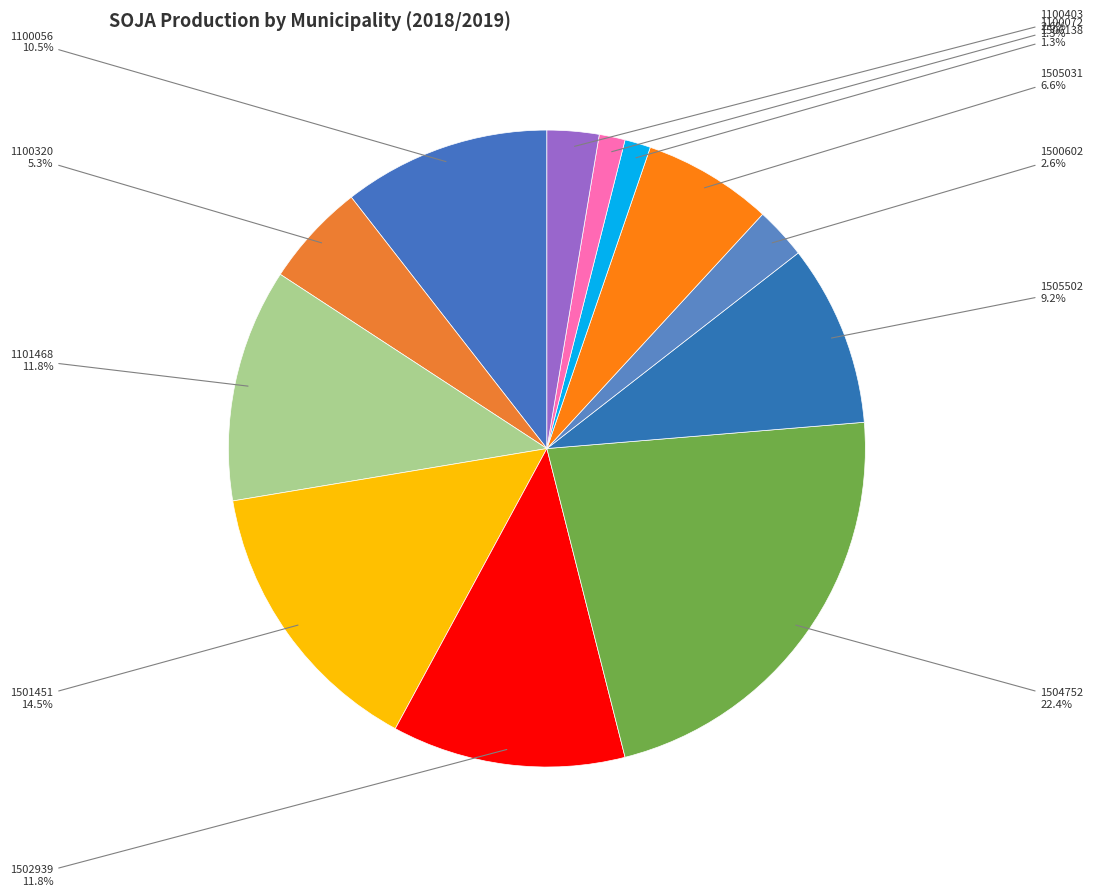

Does 1500602 account for over 50% of the chart?

No